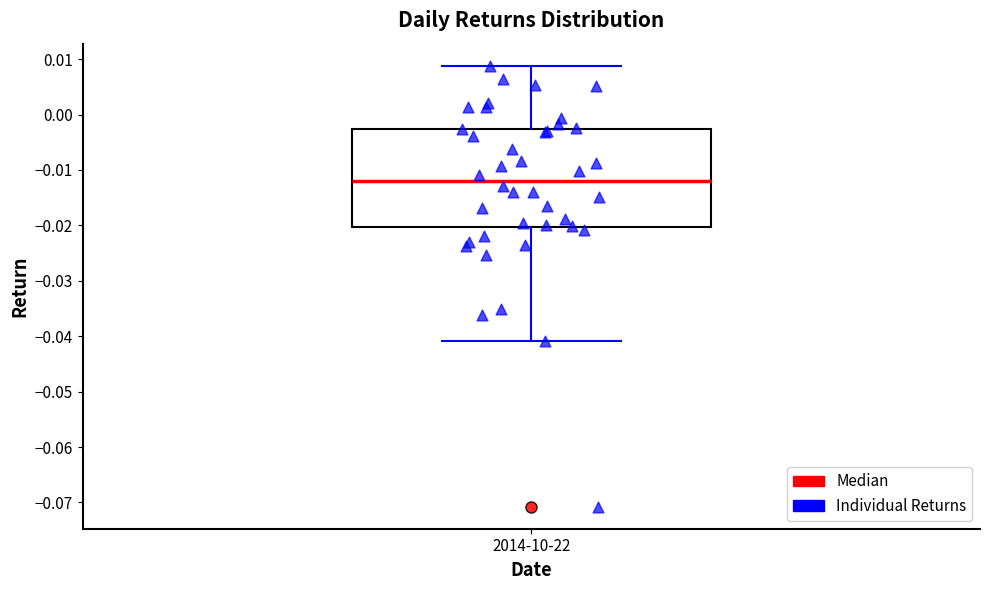

Where does the median line of the box for 2014-10-22 sit on the y-axis? The values are not printed on the chart, so give them approximately, as read against the axis.

-0.012